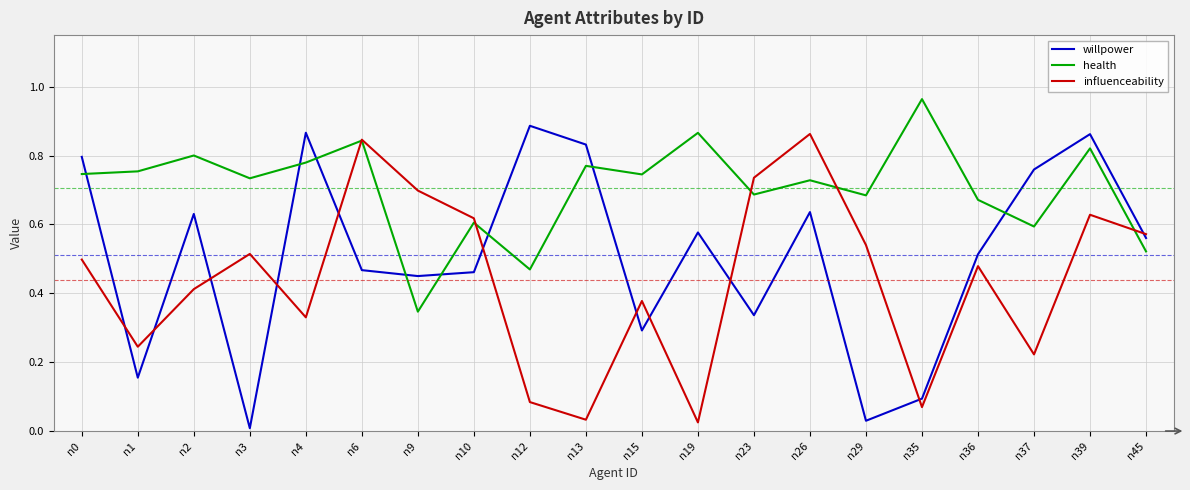

Which series has the widest spread of values?

willpower